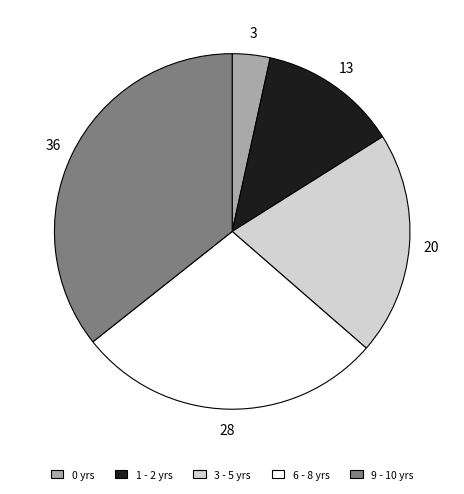

Is it true that 1 - 2 yrs is 26% of the pie?

False